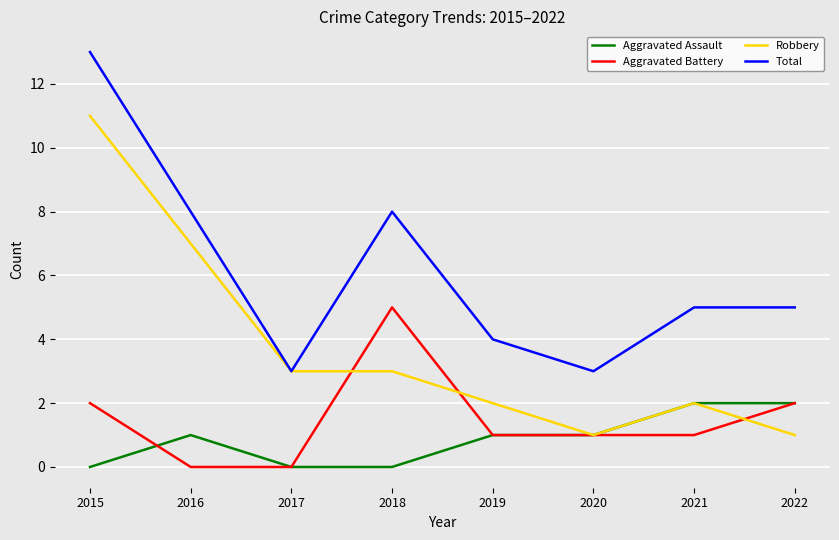

What is the difference between the highest and lowest values at 2016?

8